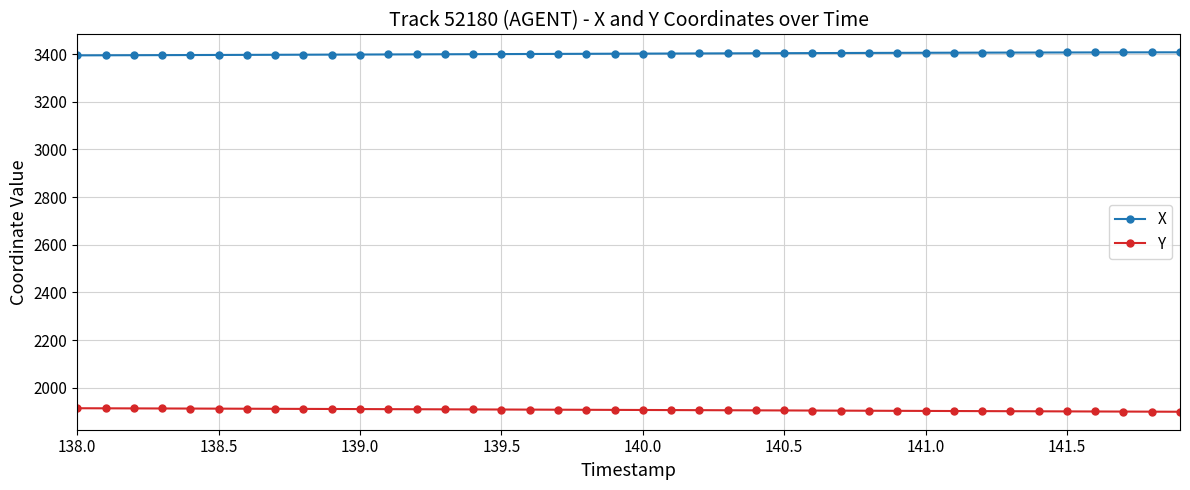

What is the average value of the X series?

3401.6